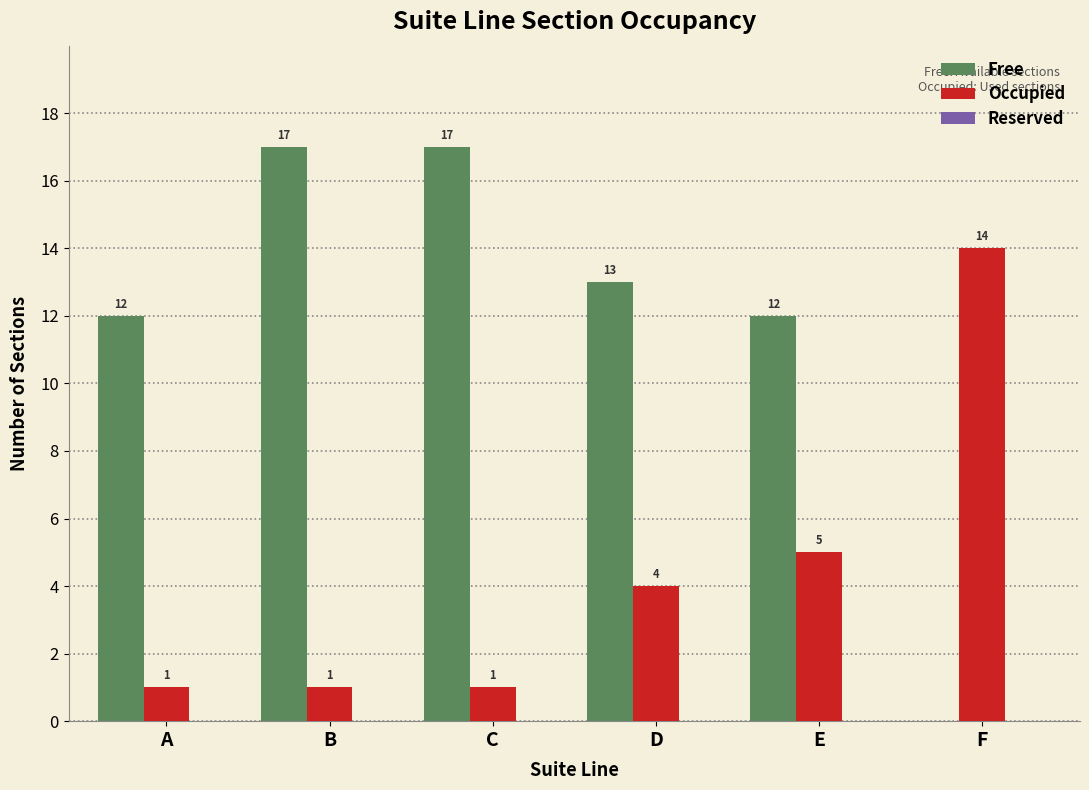

How many groups of bars are there?

6